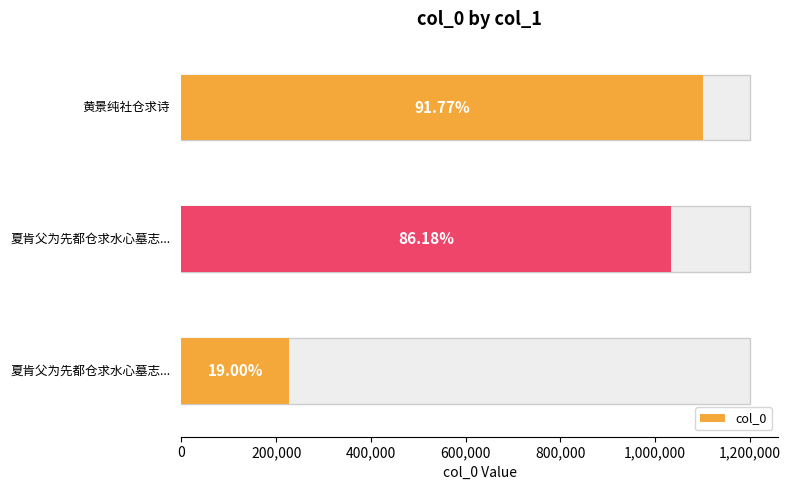

Reading left to right, transcribe all the data shown in this chart.

夏肯父为先都仓求水心墓志未得归社中诸友皆=228060	夏肯父为先都仓求水心墓志未得而归社中诸友皆赋诗送其行=1034190	黄景纯社仓求诗=1101295